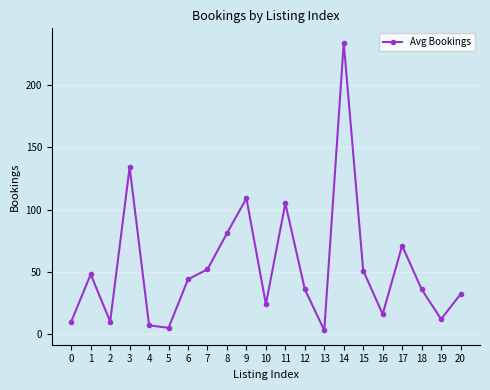

How many data points does each series have?

21